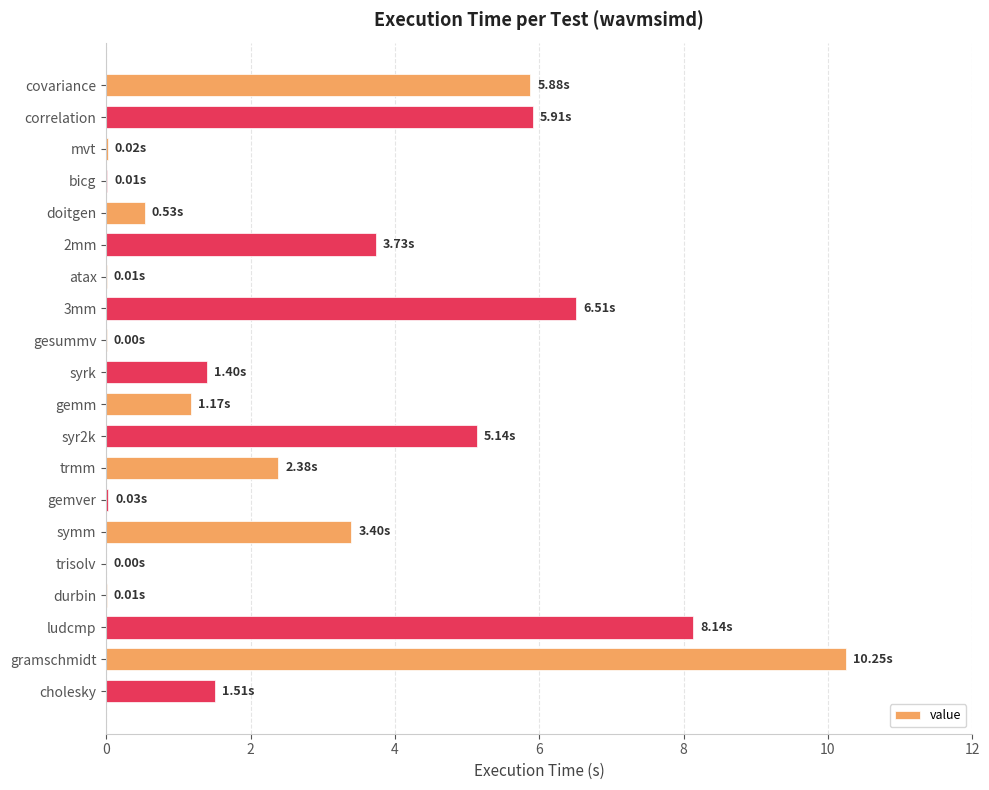

What is the change in value from trmm to gramschmidt?

+7.9